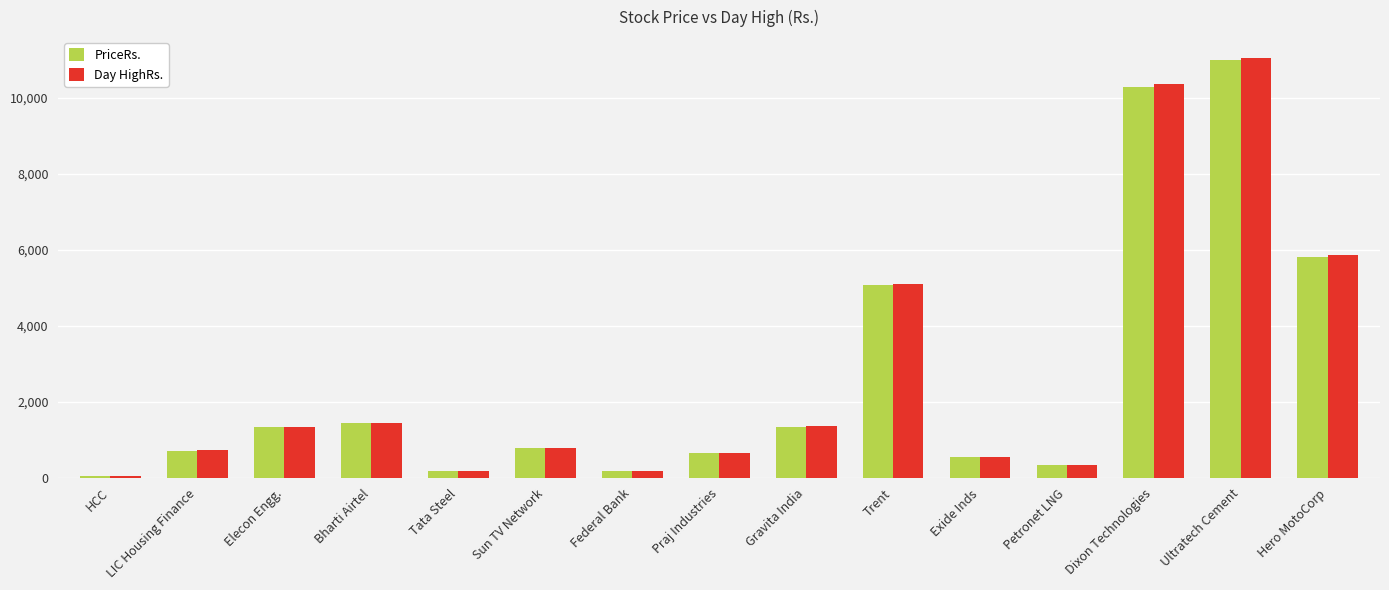

What are all the series names shown in the legend?

PriceRs., Day HighRs.